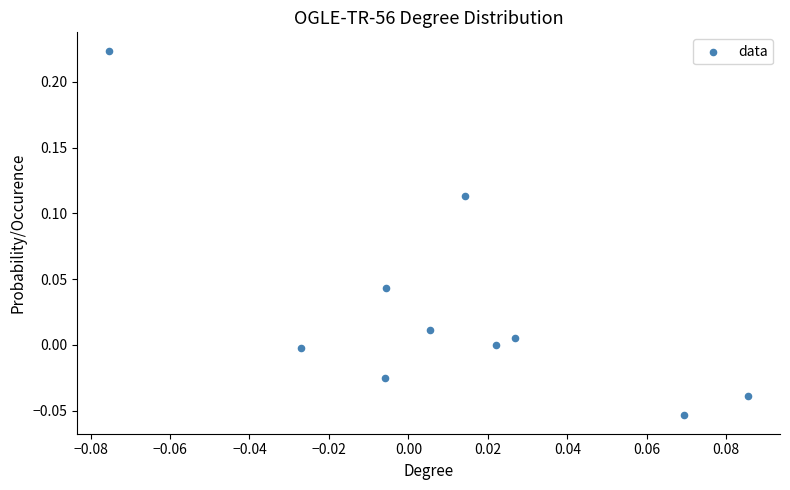

What is the range of Y values (max minus min)?

0.3